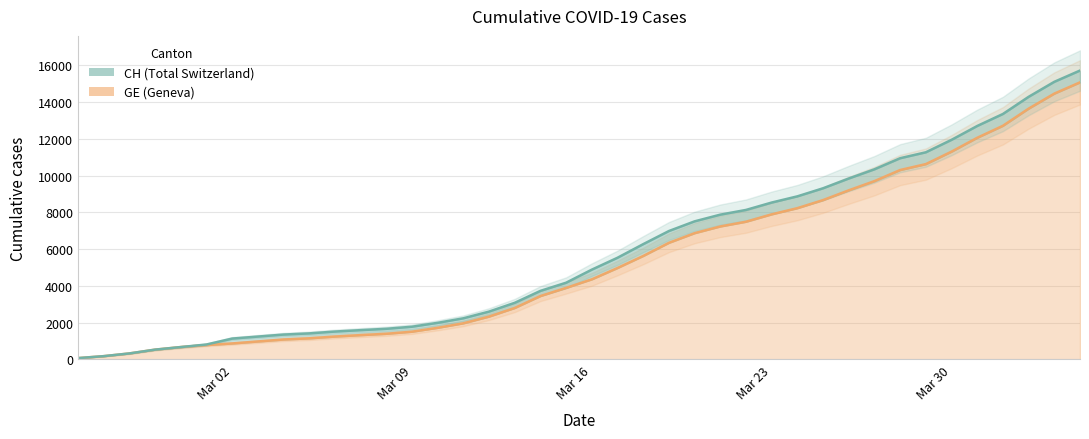

Reading left to right, transcribe all the data shown in this chart.

CH: 72	178	326	533	673	812	1135	1244	1353	1417	1517	1594	1667	1780	1992	2238	2603	3081	3731	4175	4886	5533	6273	6987	7513	7878	8135	8537	8874	9313	9845	10346	10949	11271	11949	12703	13356	14289	15106	15719
GE: 72	178	326	533	673	782	870	978	1085	1149	1246	1323	1396	1509	1721	1967	2332	2800	3450	3894	4359	4976	5631	6345	6871	7236	7493	7895	8232	8671	9203	9704	10307	10629	11307	12061	12714	13647	14464	15077